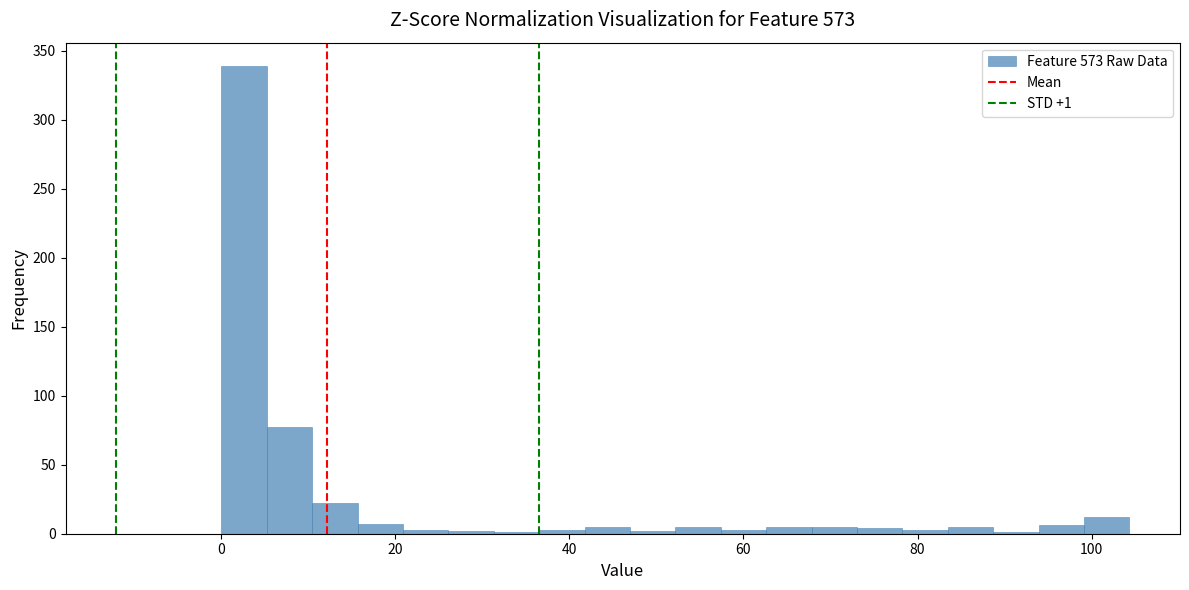

Read against the x-axis, roughly where is the centre of the tallest bar?

2